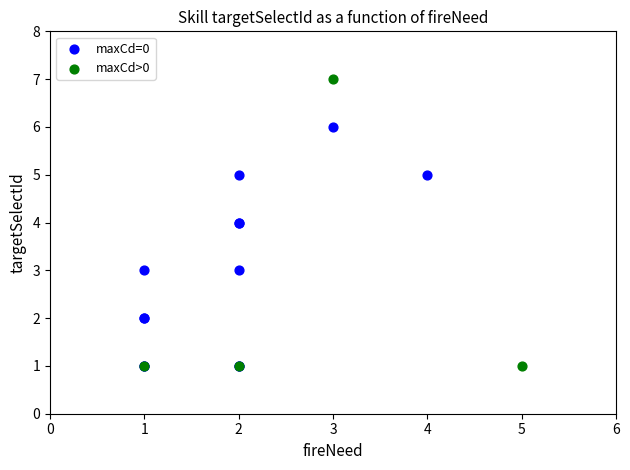

Which series reaches the maximum Y coordinate?

maxCd>0